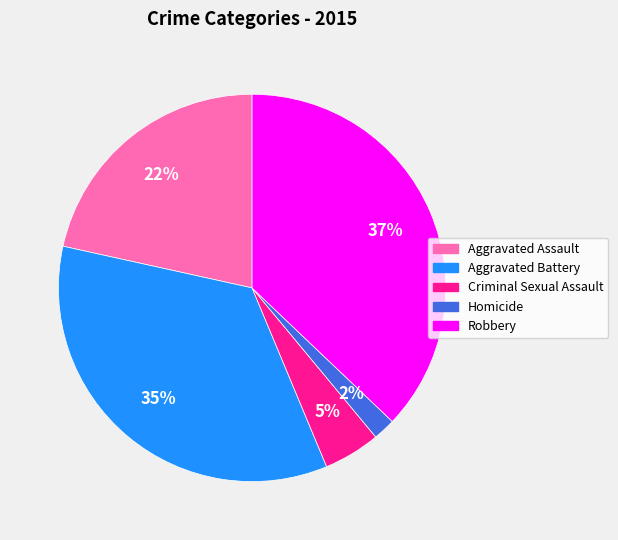

What percentage is the Aggravated Assault slice, to the nearest percent?

22%